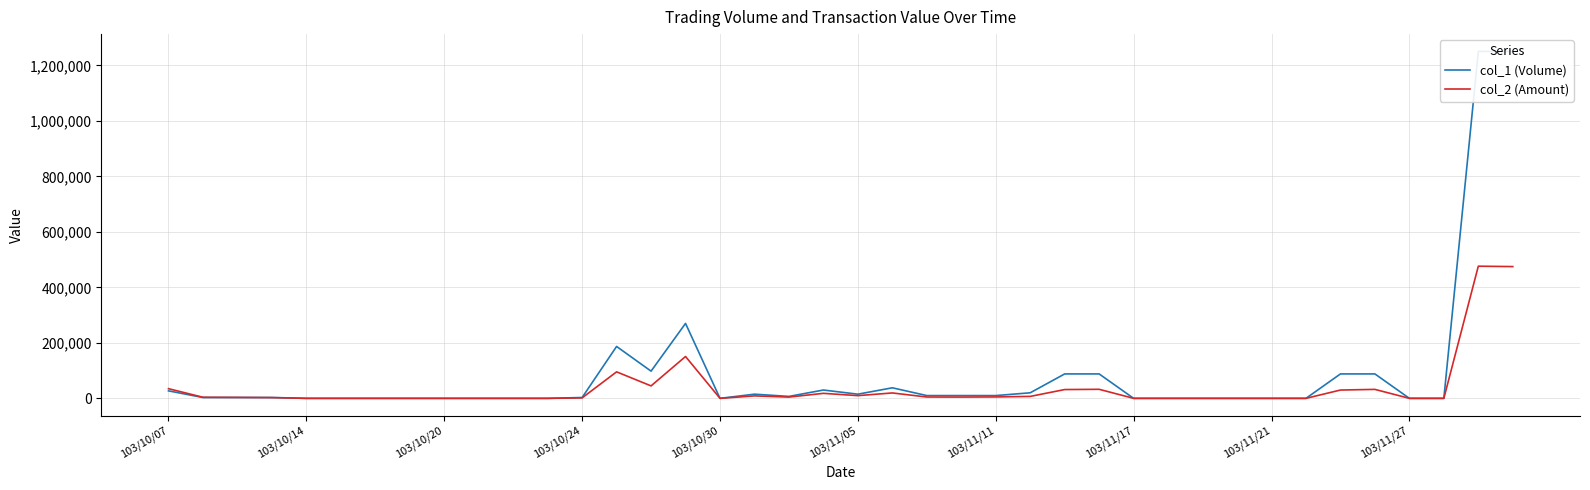

After their last crossing, which series has the higher values: col_2 (Amount) or col_1 (Volume)?

col_1 (Volume)